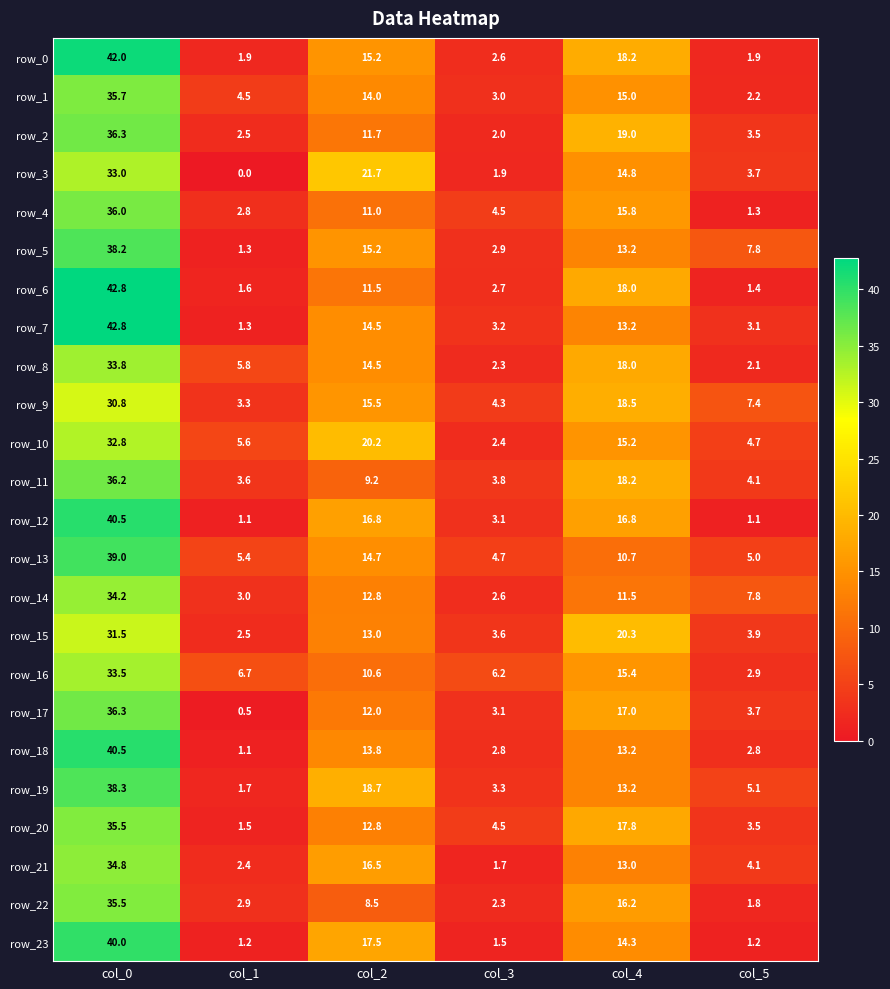

What is the sum of the row_23 values at col_5 and col_3?

2.7